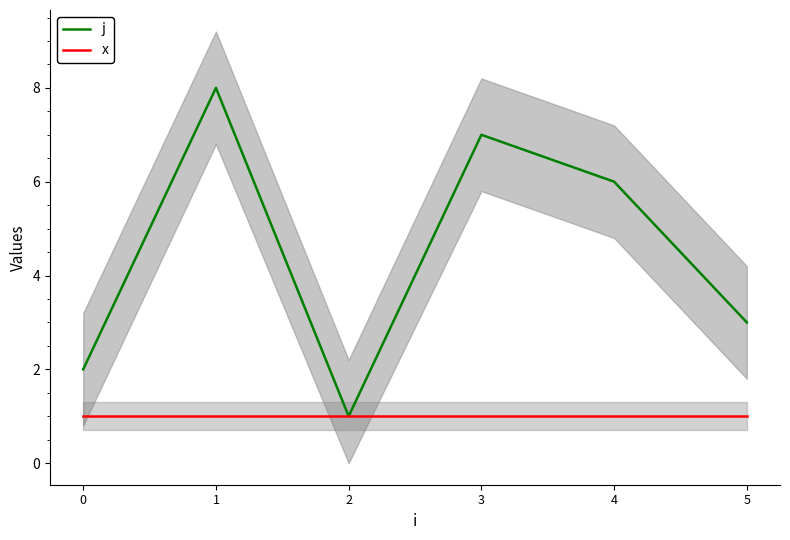

Reading right to left, transcribe all the data shown in this chart.

j: 5=3	4=6	3=7	2=1	1=8	0=2
x: 5=1	4=1	3=1	2=1	1=1	0=1